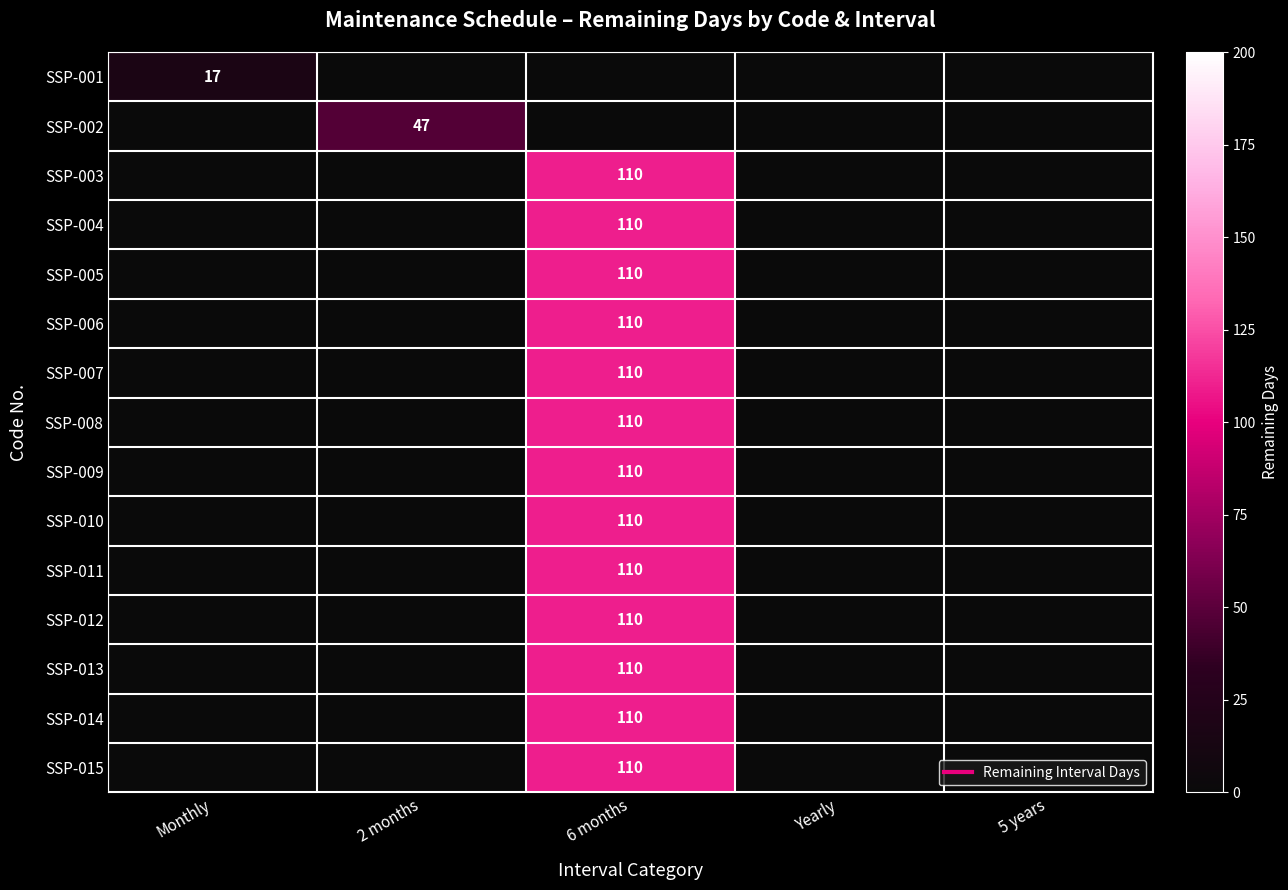

Read the SSP-007 value at 6 months.

110